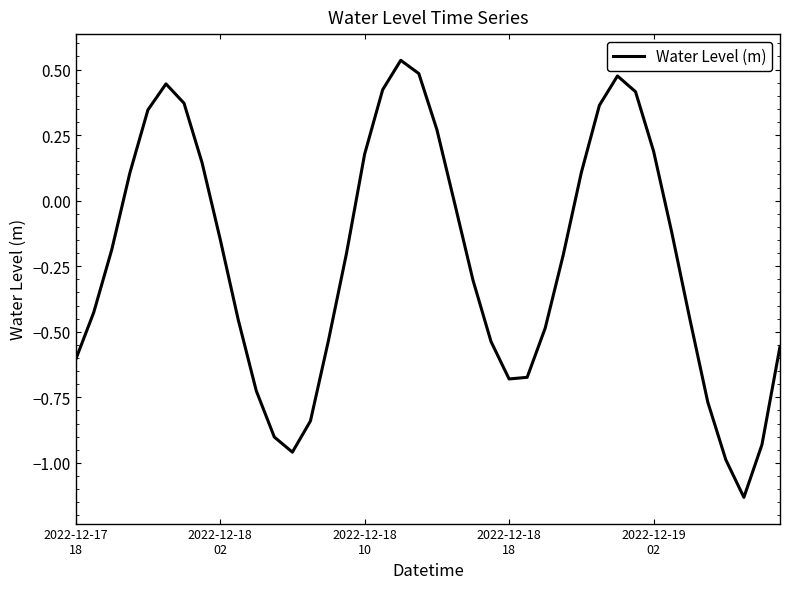

What is the difference between the maximum and minimum values?

1.7